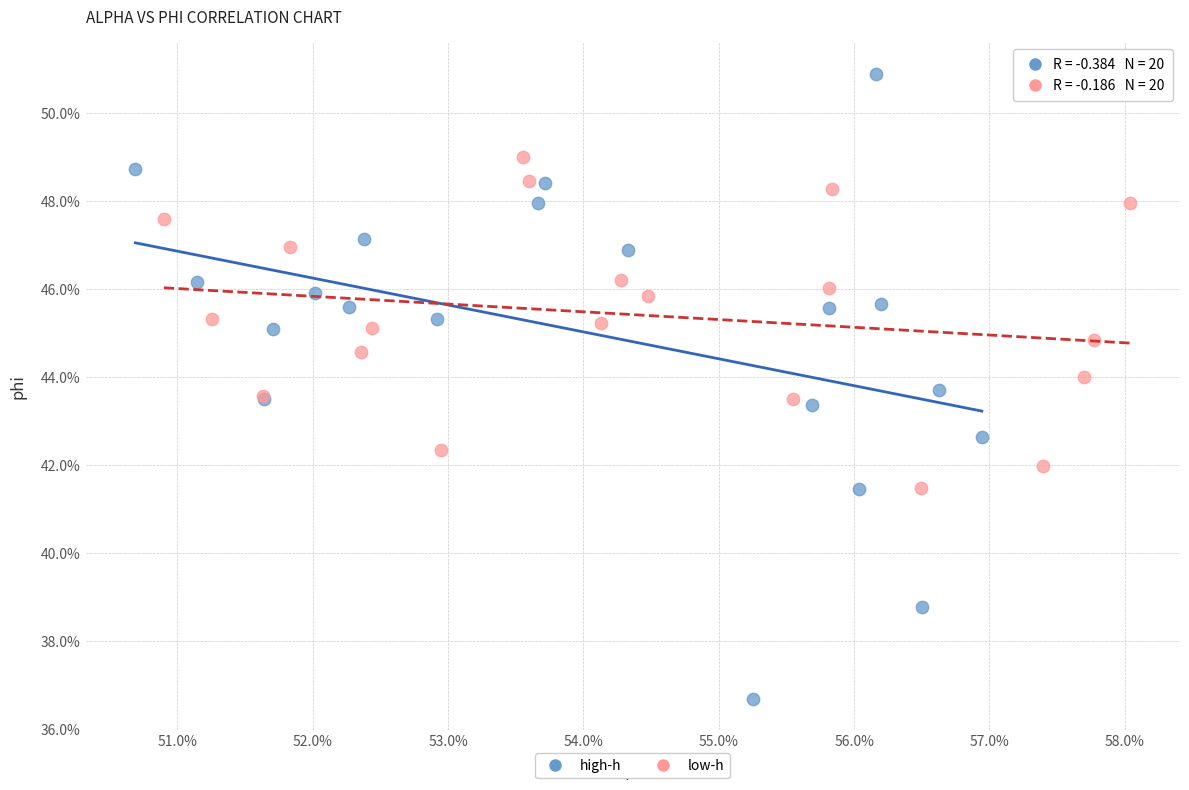

Which series contains the highest Y value?

high-h